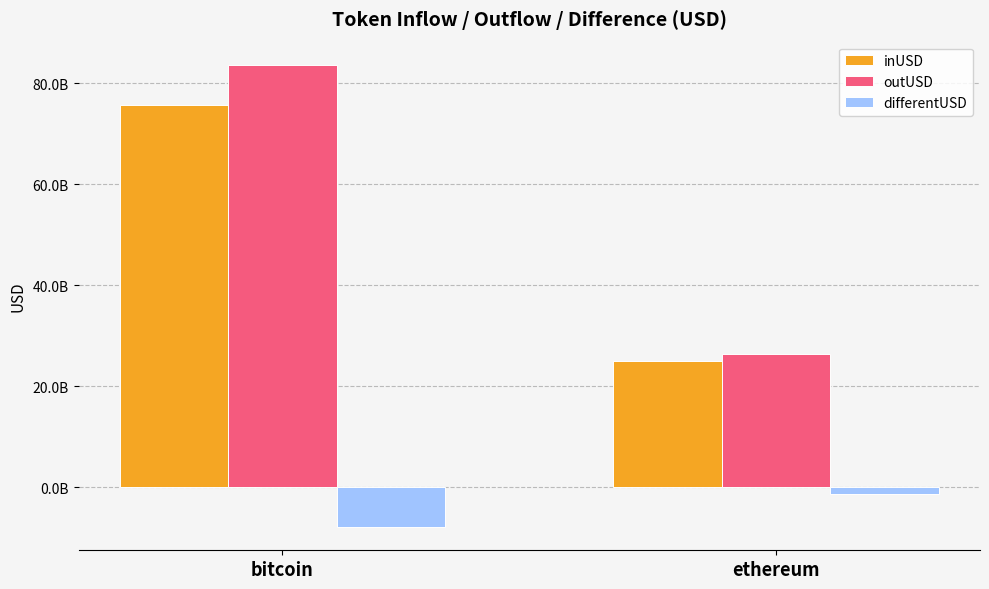

What are all the series names shown in the legend?

inUSD, outUSD, differentUSD